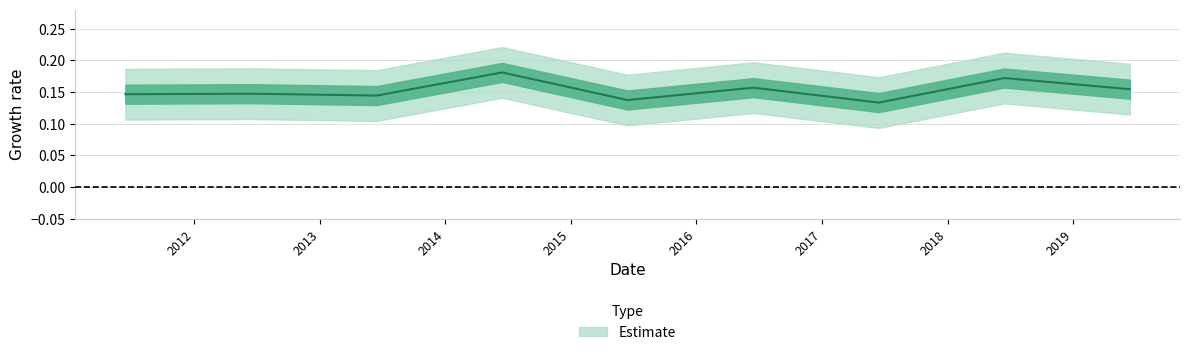

Reading left to right, extract all data points from this chart.

2011-06-15=0.1	2012-06-15=0.1	2013-06-15=0.1	2014-06-15=0.2	2015-06-15=0.1	2016-06-15=0.2	2017-06-15=0.1	2018-06-15=0.2	2019-06-15=0.2